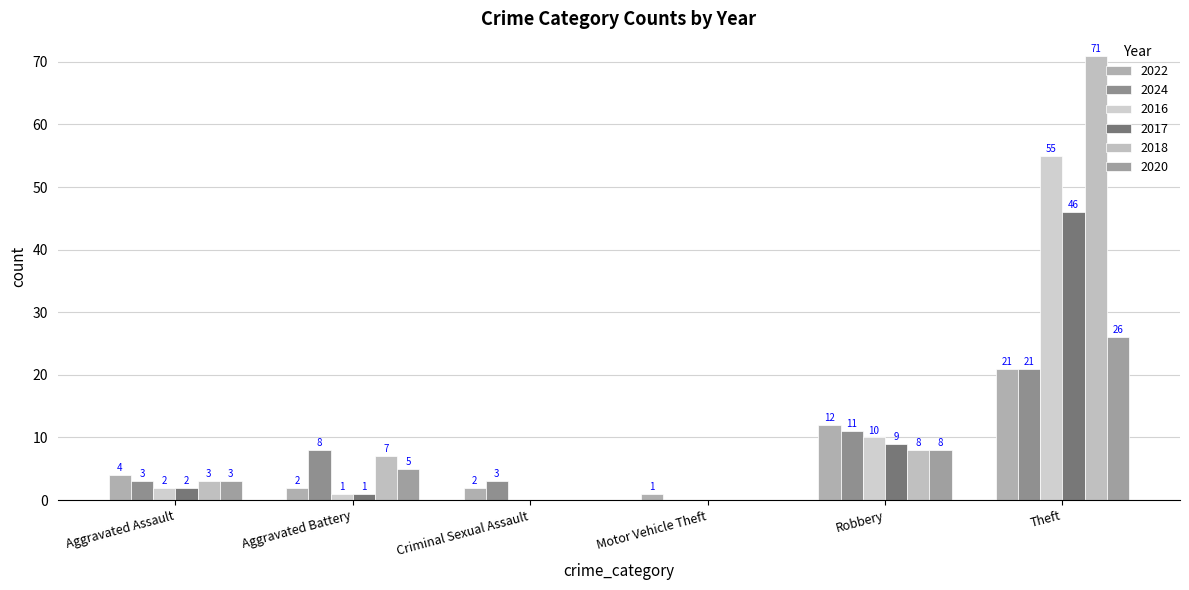

How many groups of bars are there?

6